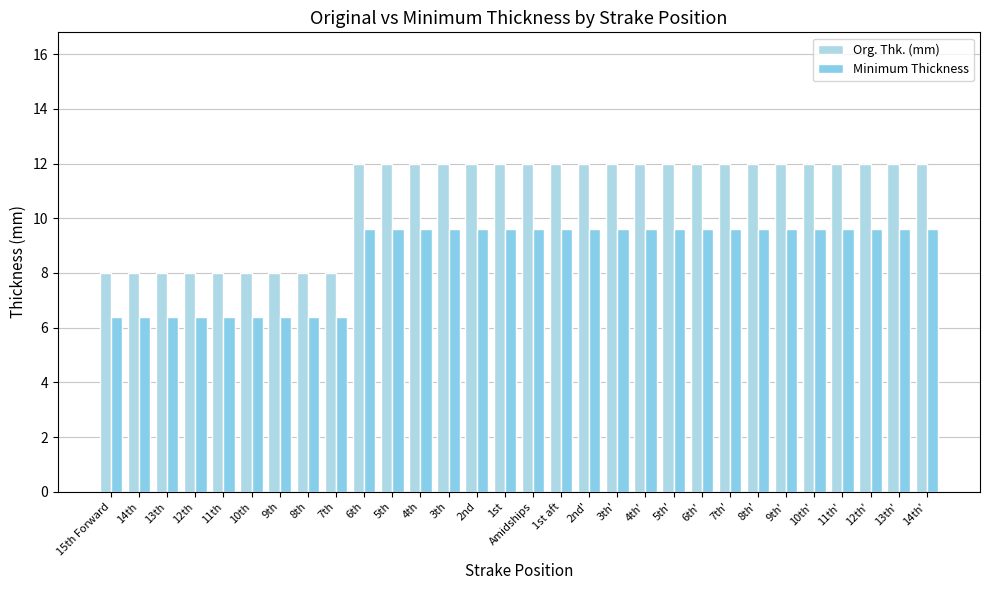

Does the chart contain stacked bars?

No